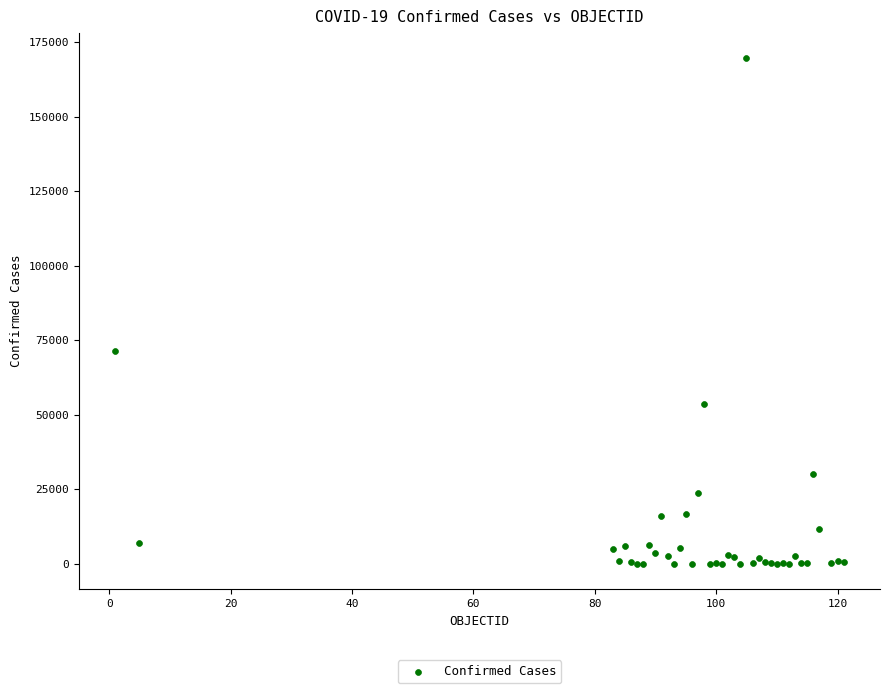

What Y value in the scatter plot is closest to 84802?

71264